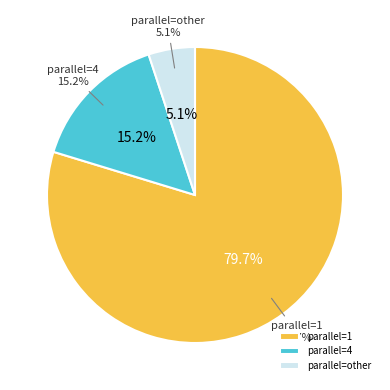

To the nearest percent, what portion does 1 represent?

80%